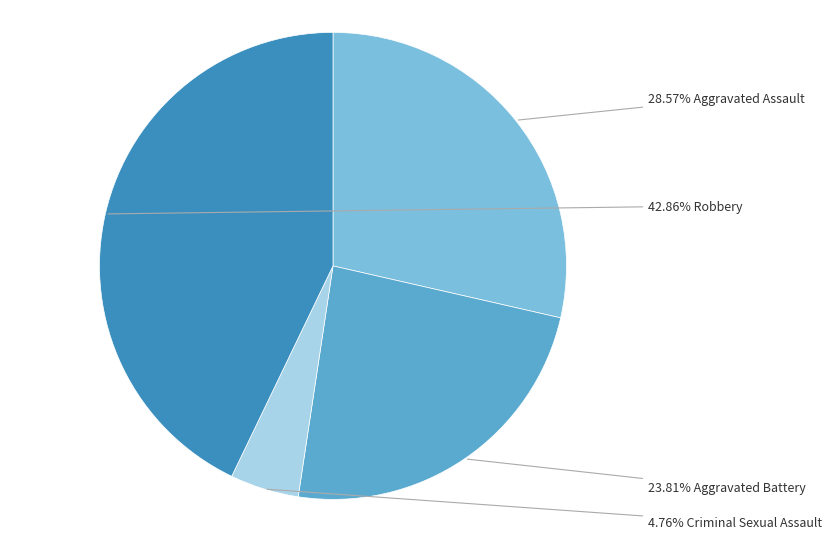

Is there any slice that represents more than half of the pie?

No